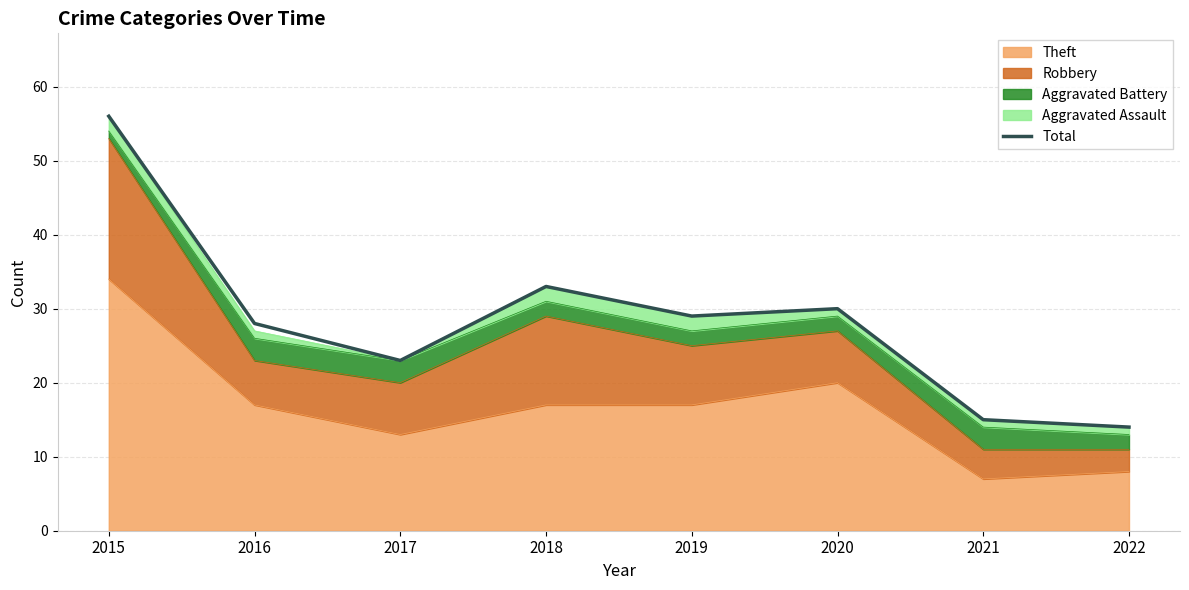

What is the average value?

28